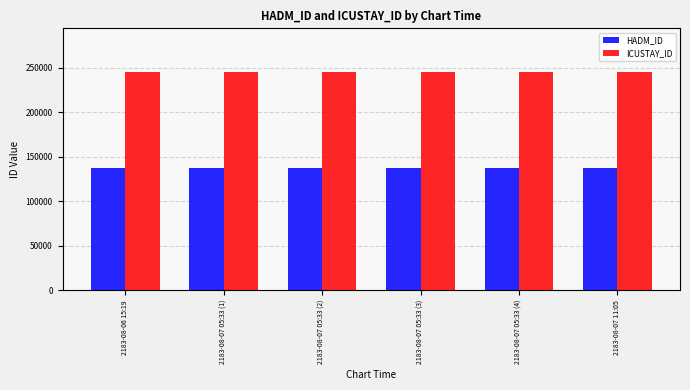

What is the spread (max minus min) of values at 2183-08-06 15:19?

107228